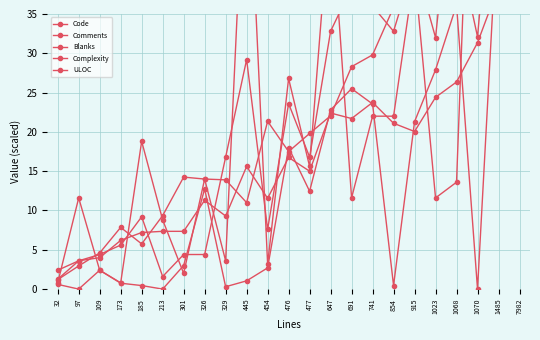

How many lines are shown in the chart?

5